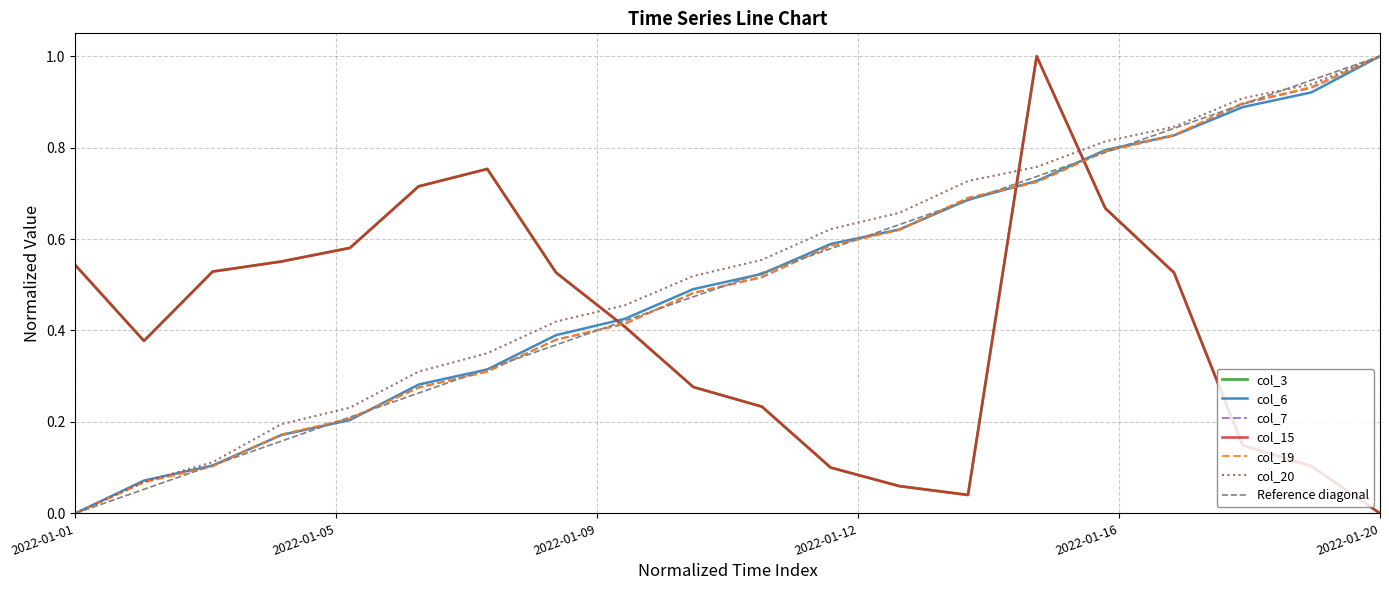

Which has a higher value, 2022-01-15 or 2022-01-11?

2022-01-15